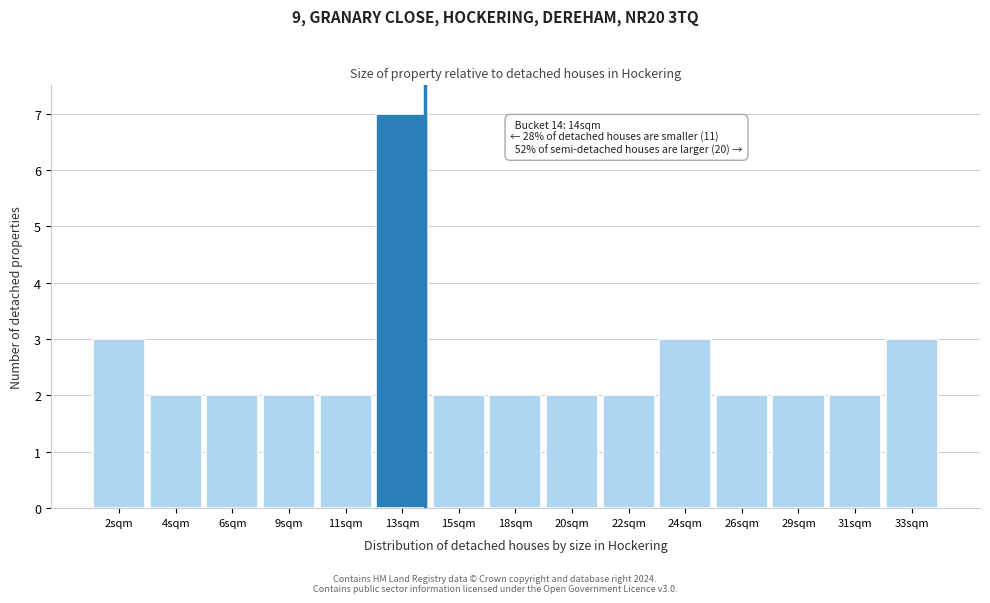

Reading right to left, what are all the values shown in this chart?

33sqm=3	31sqm=2	29sqm=2	26sqm=2	24sqm=3	22sqm=2	20sqm=2	18sqm=2	15sqm=2	13sqm=7	11sqm=2	9sqm=2	6sqm=2	4sqm=2	2sqm=3